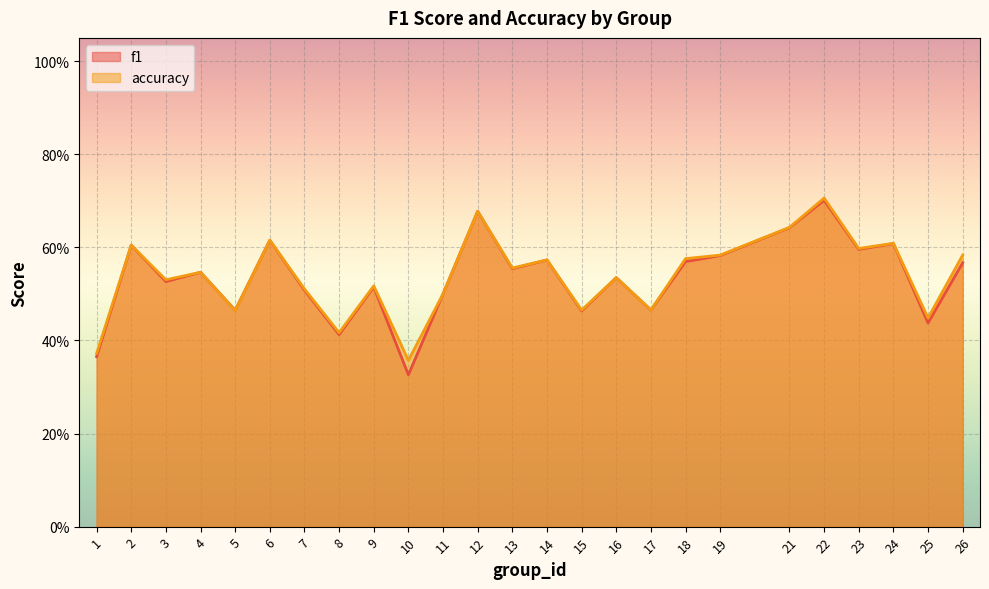

In f1, how many points are lower than both neighbors (excluding endpoints)?

9